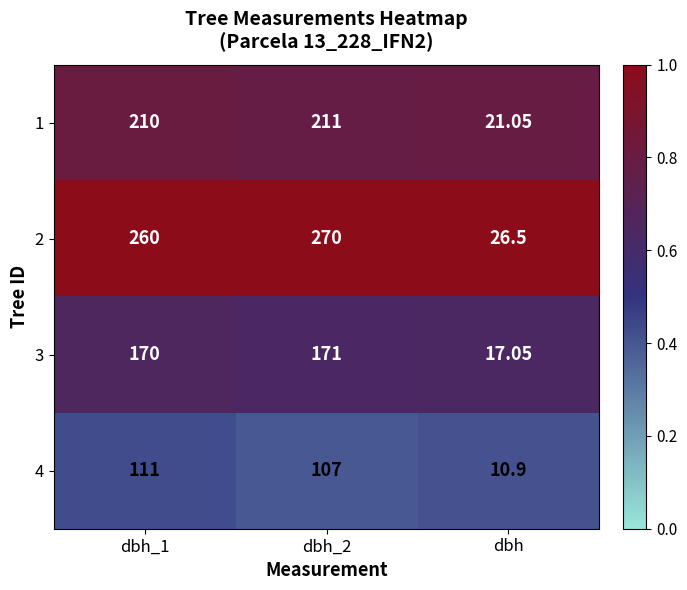

What is the difference between the highest and lowest values at dbh?

15.6